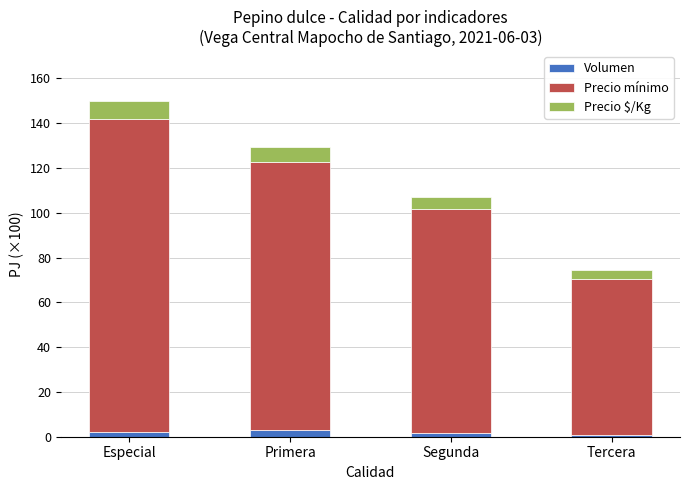

What is the difference between the maximum and minimum values in the Volumen series?

2.2